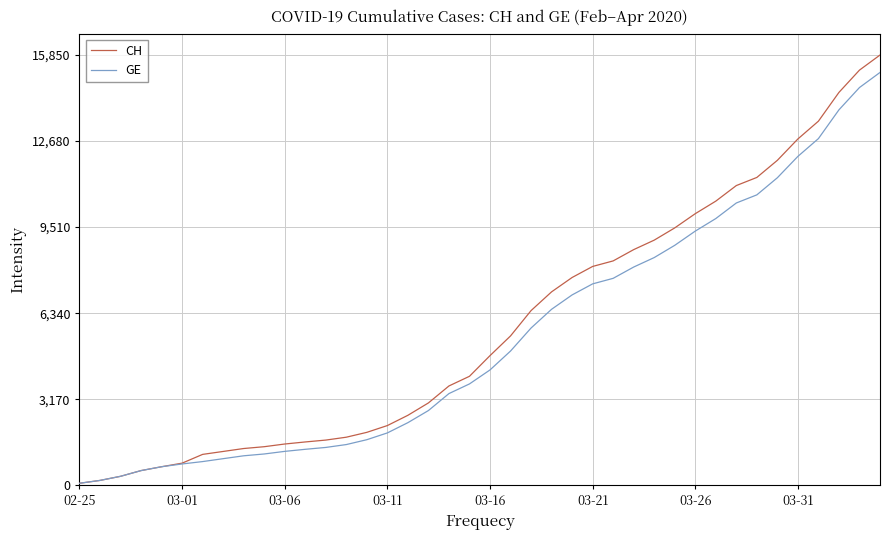

What is the maximum value for GE?

15208